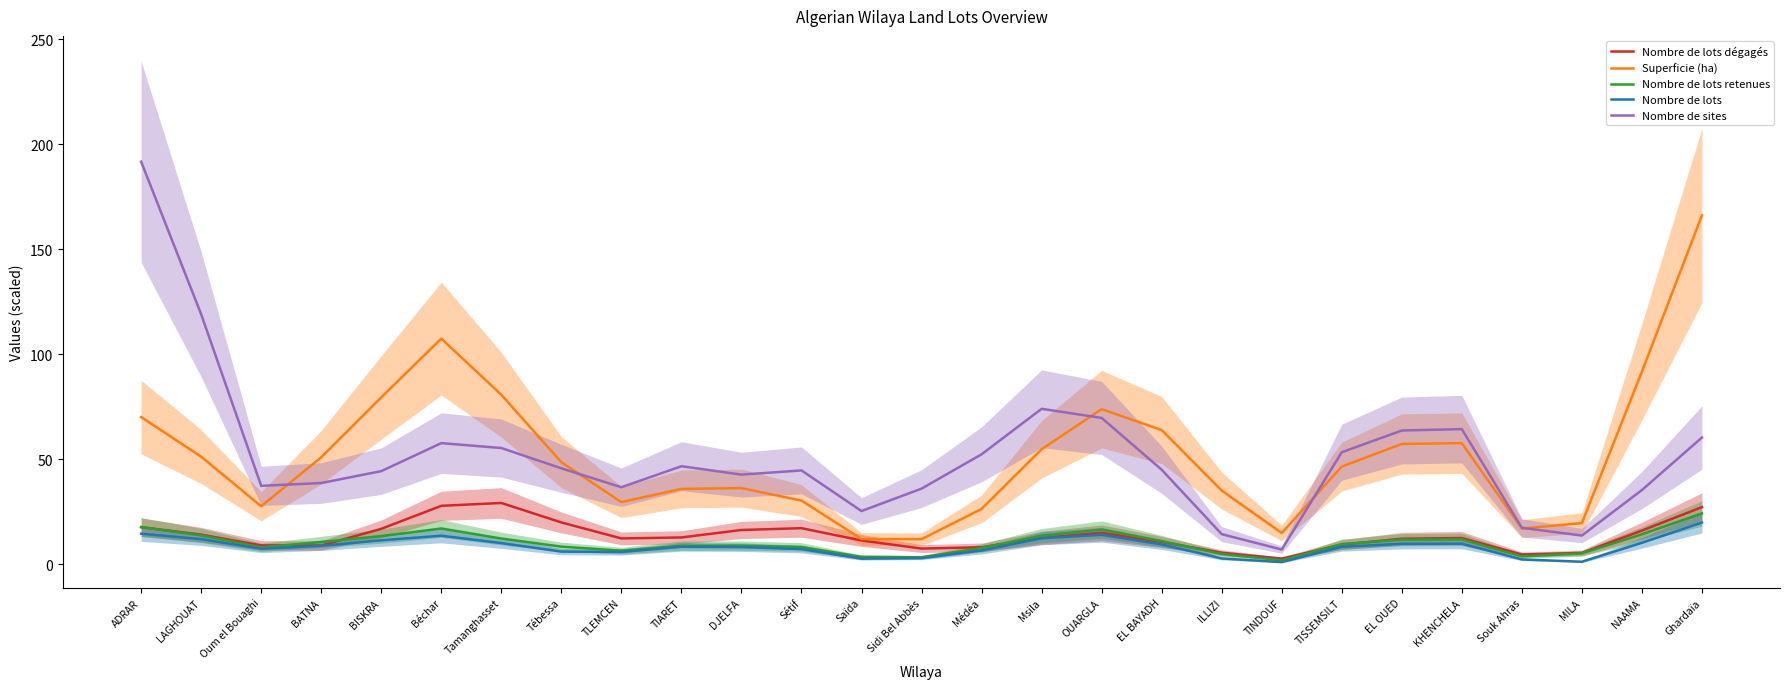

What is the spread (max minus min) of values at Souk Ahras?

15.0